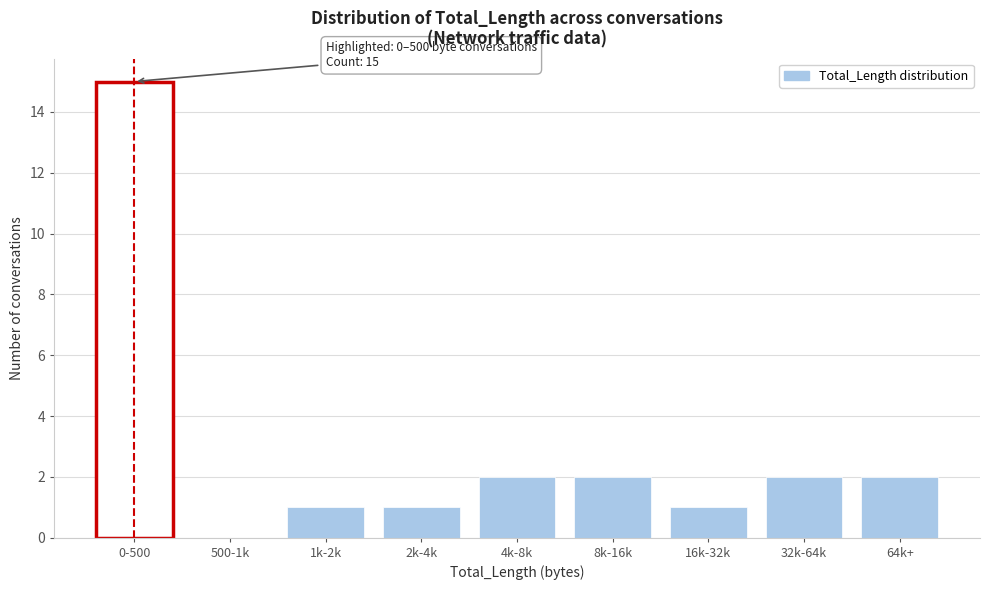

Reading left to right, extract all data points from this chart.

0-500=15	500-1k=0	1k-2k=1	2k-4k=1	4k-8k=2	8k-16k=2	16k-32k=1	32k-64k=2	64k+=2